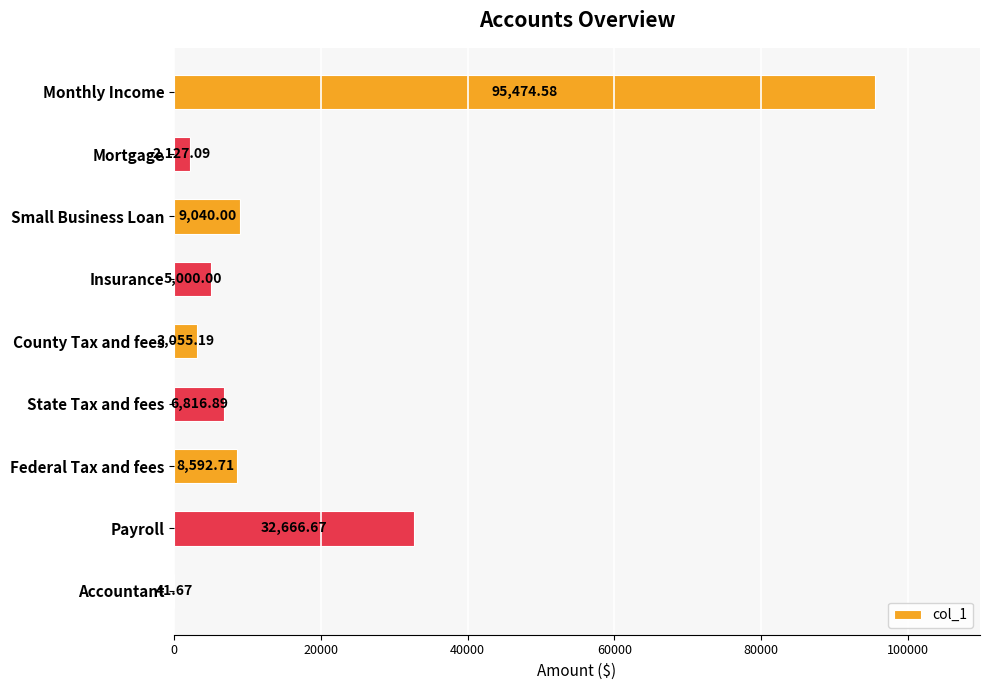

What is the greatest value displayed?

95474.6